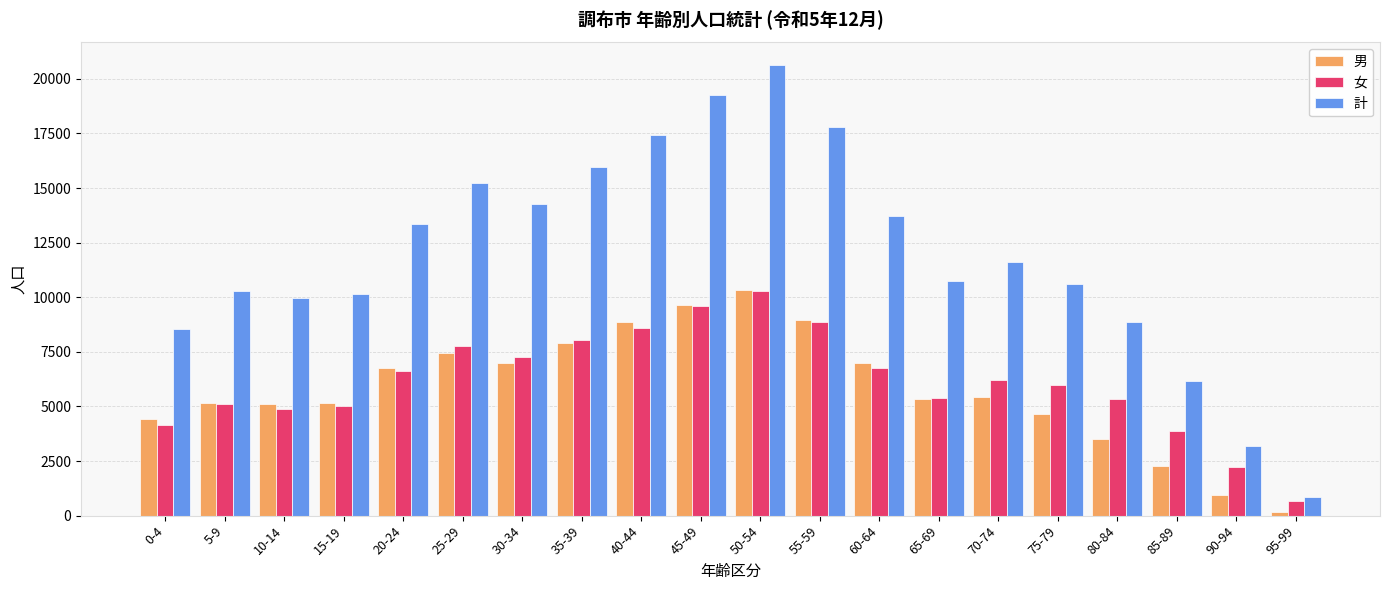

At which category is the sum across all series the highest?

50-54